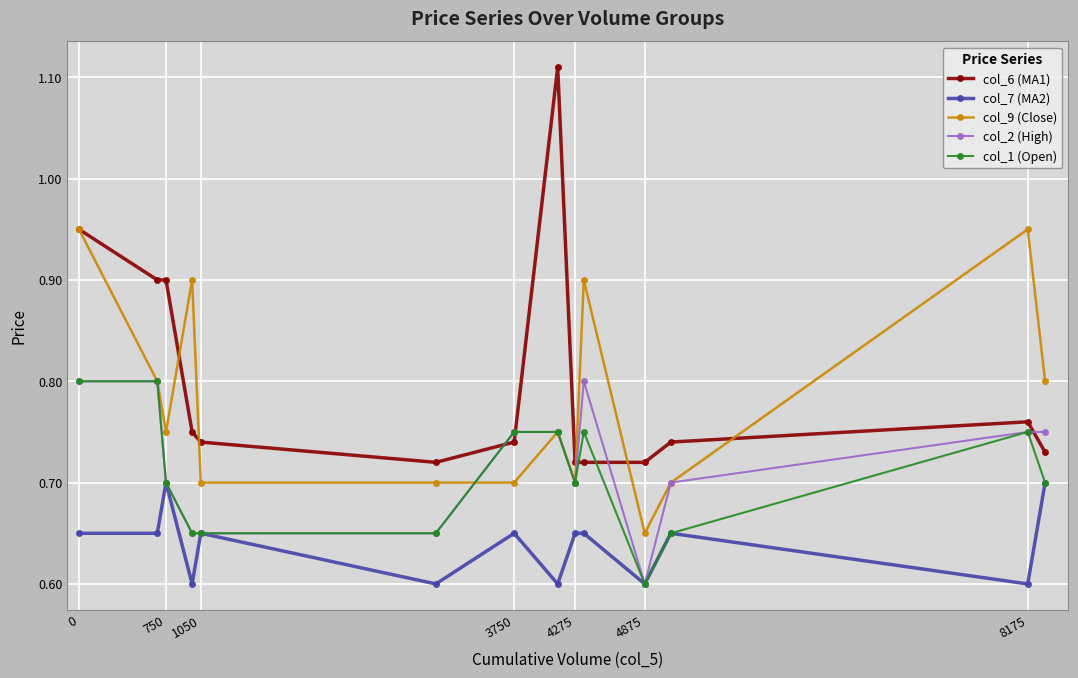

True or false: col_9 (Close) has more than 1 interior local peaks.

True